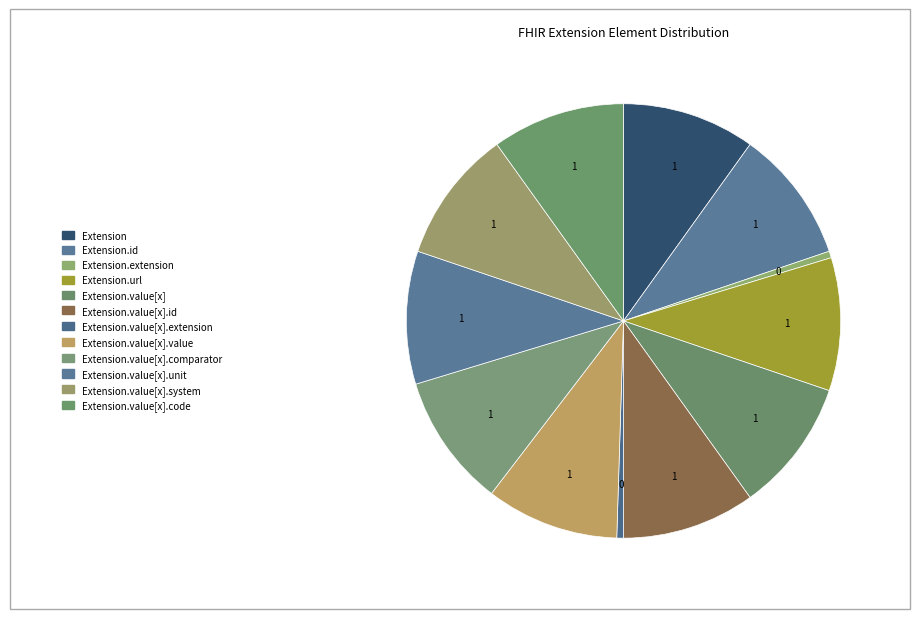

Does any single category account for the majority?

No